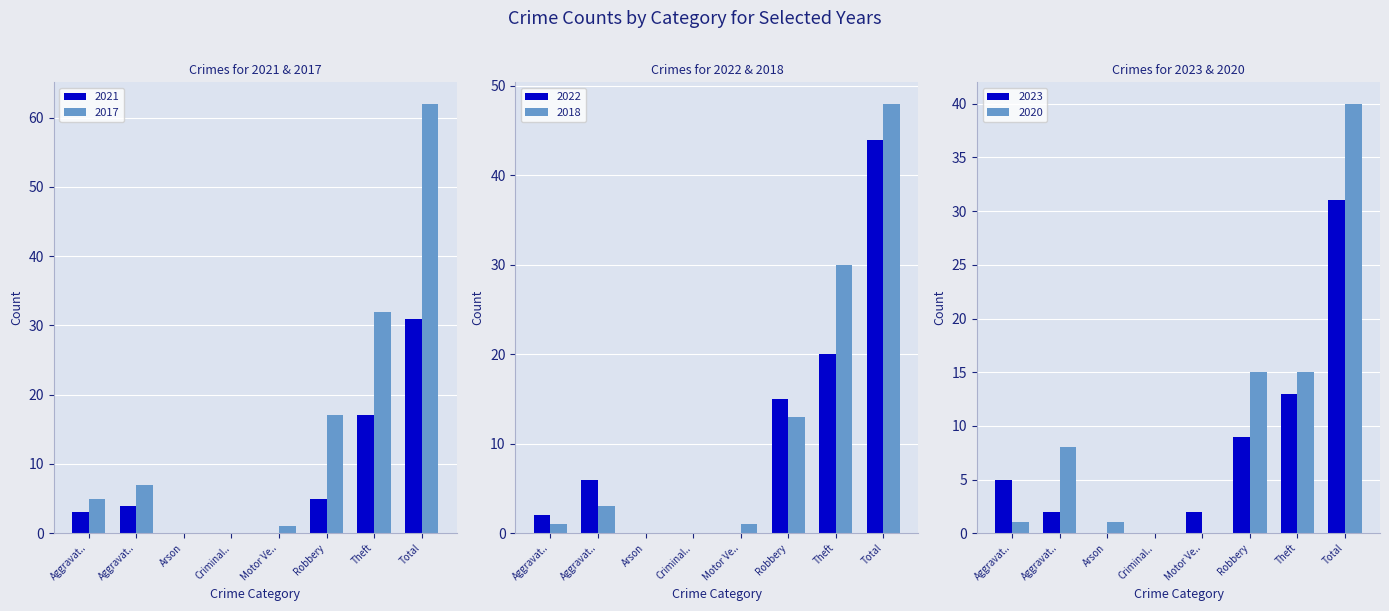

What is the total value across all series at Arson?

1